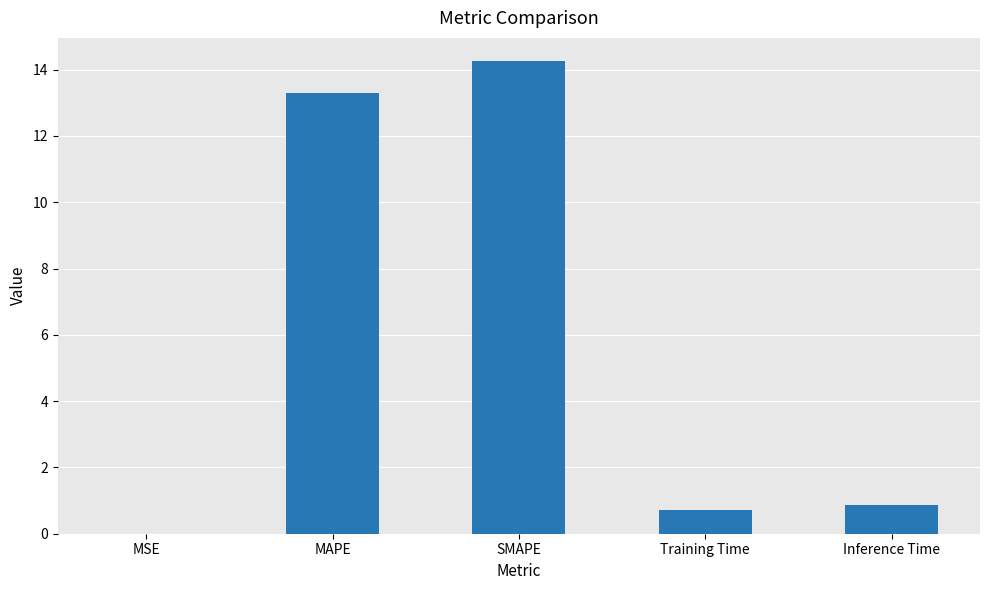

What is the sum of the values at MAPE and SMAPE?

27.5